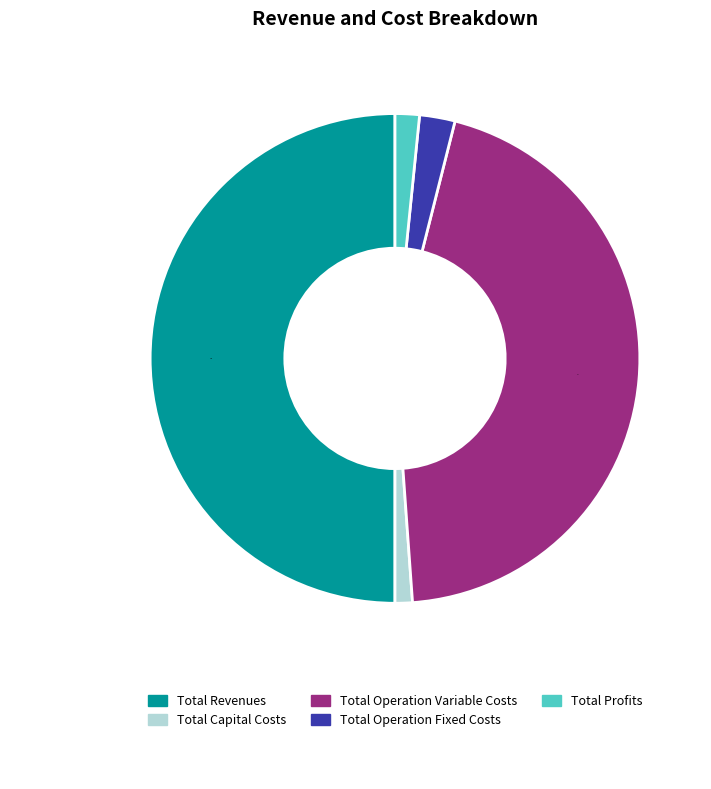

What is the smallest slice in the pie chart?

Total Capital Costs